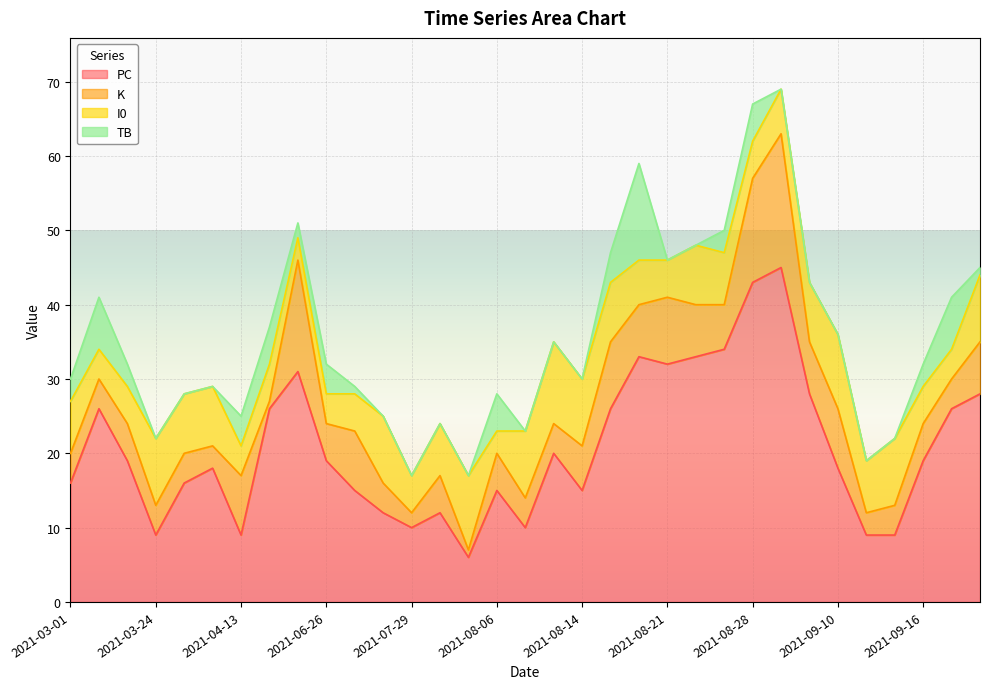

How many lines are shown in the chart?

4